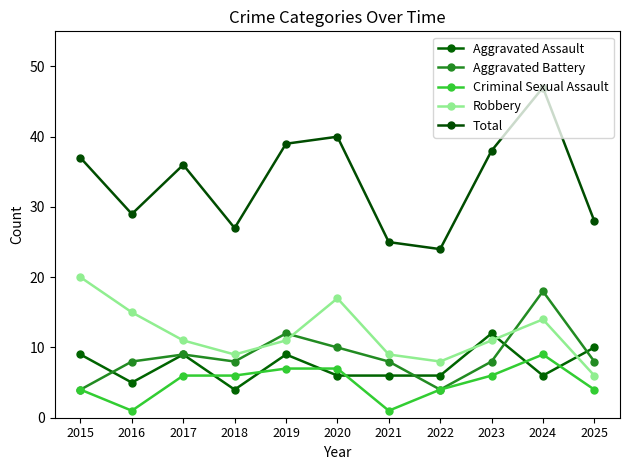

What is the difference between the second highest and minimum values in the Total series?

16